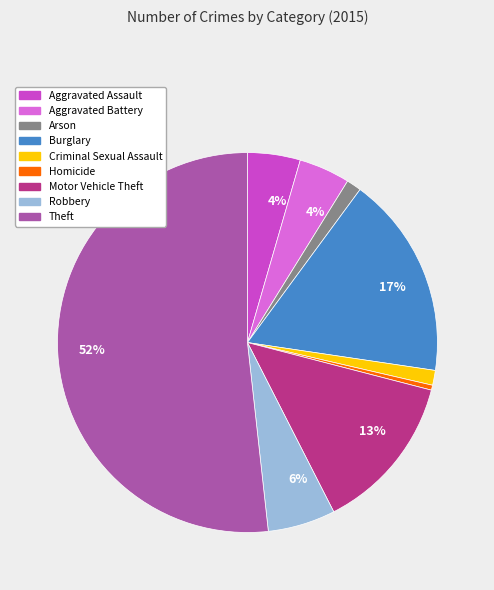

To the nearest percent, what is the average slice percentage?

11%